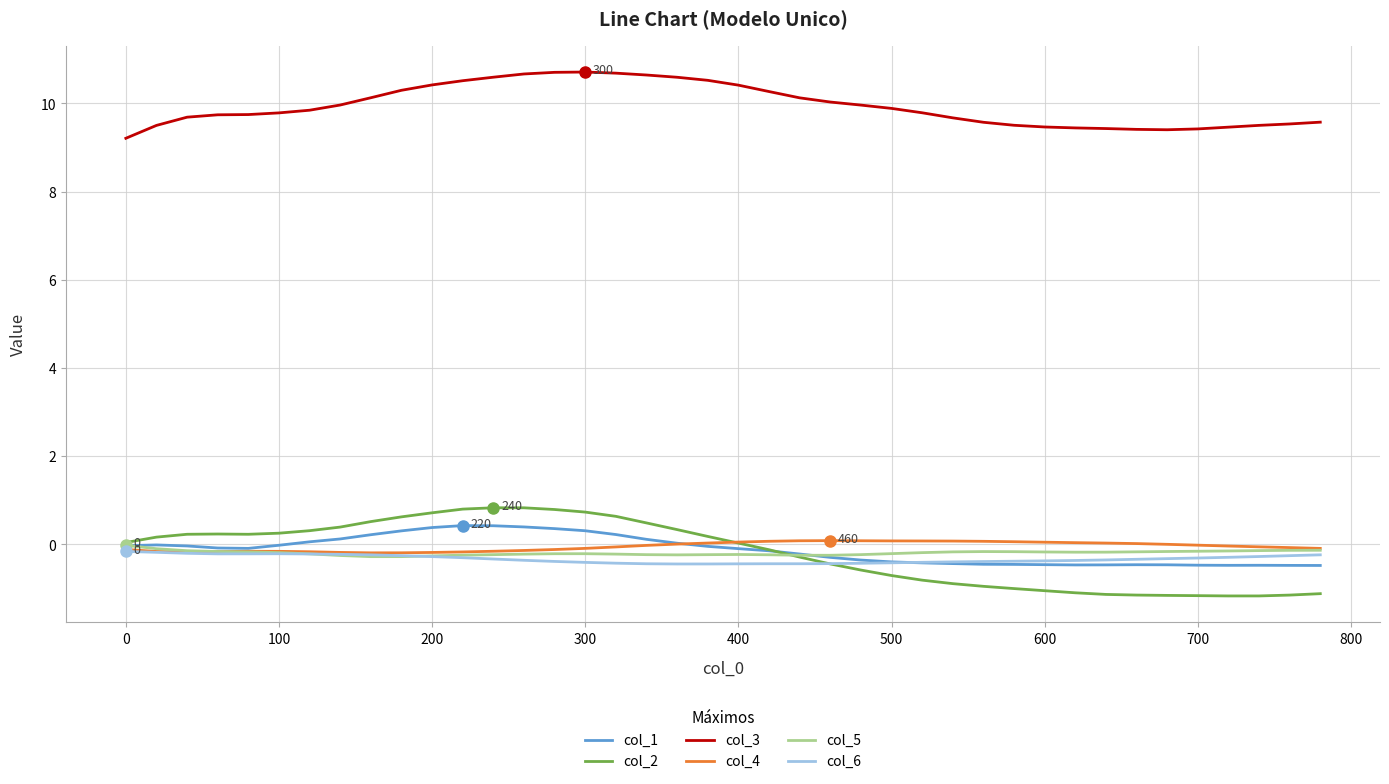

In col_4, how many points are higher than both neighbors (excluding endpoints)?

2